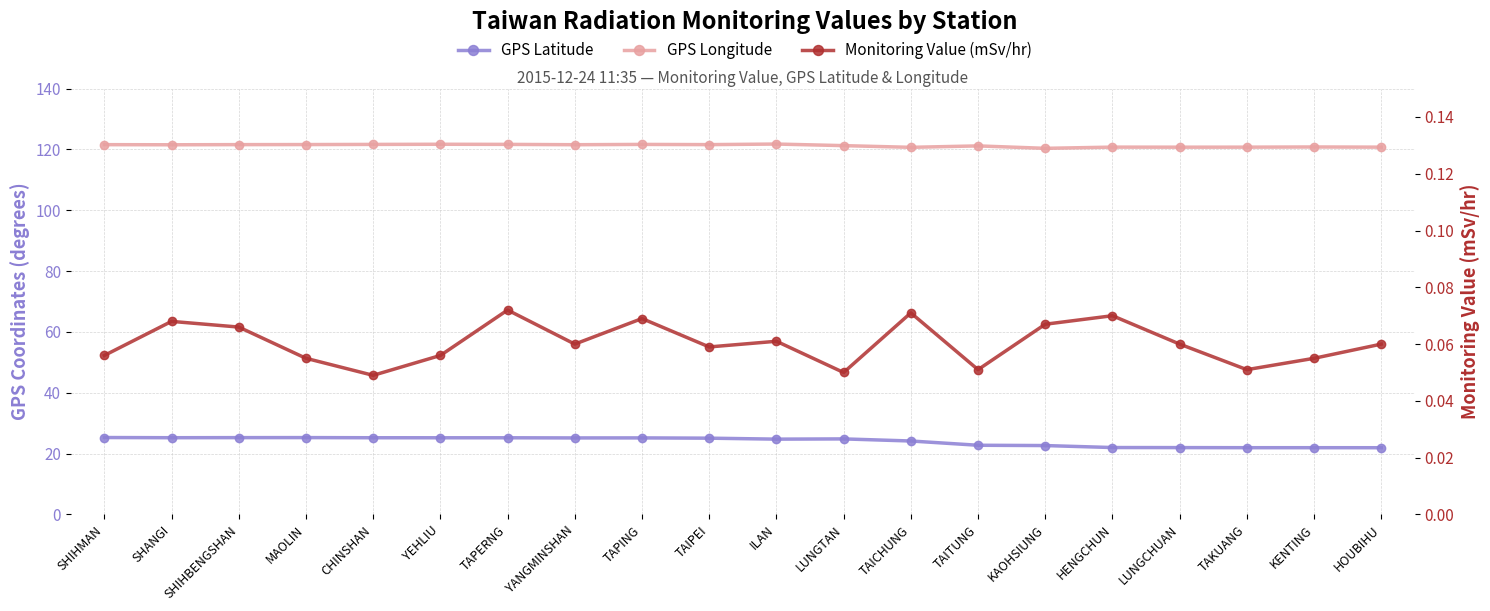

What value does the GPS Longitude series have at LUNGTAN?

121.2